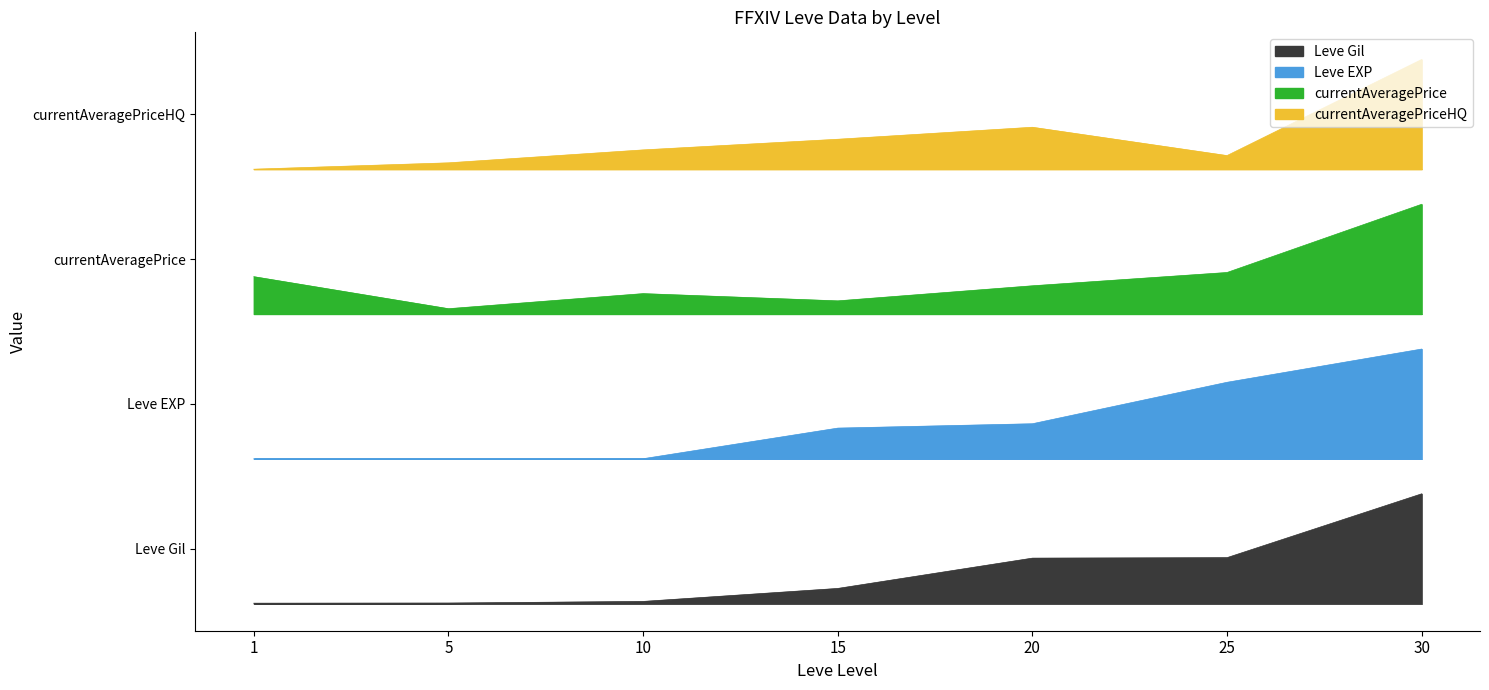

What is the difference between the maximum and second lowest values in the currentAveragePrice series?

22015.0